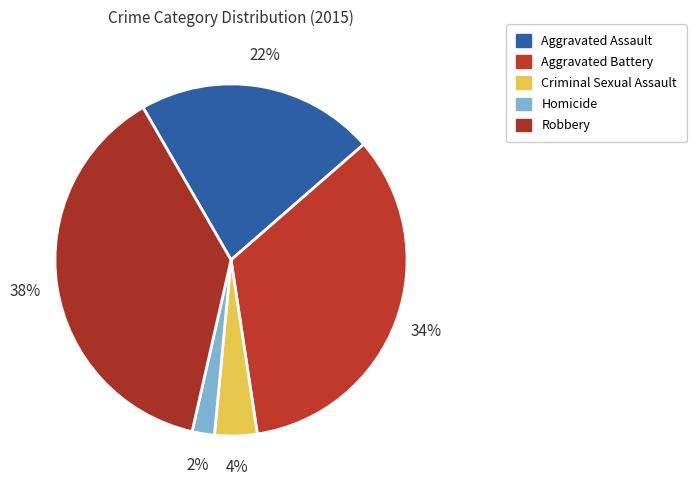

True or false: Robbery accounts for 38% of the total.

True